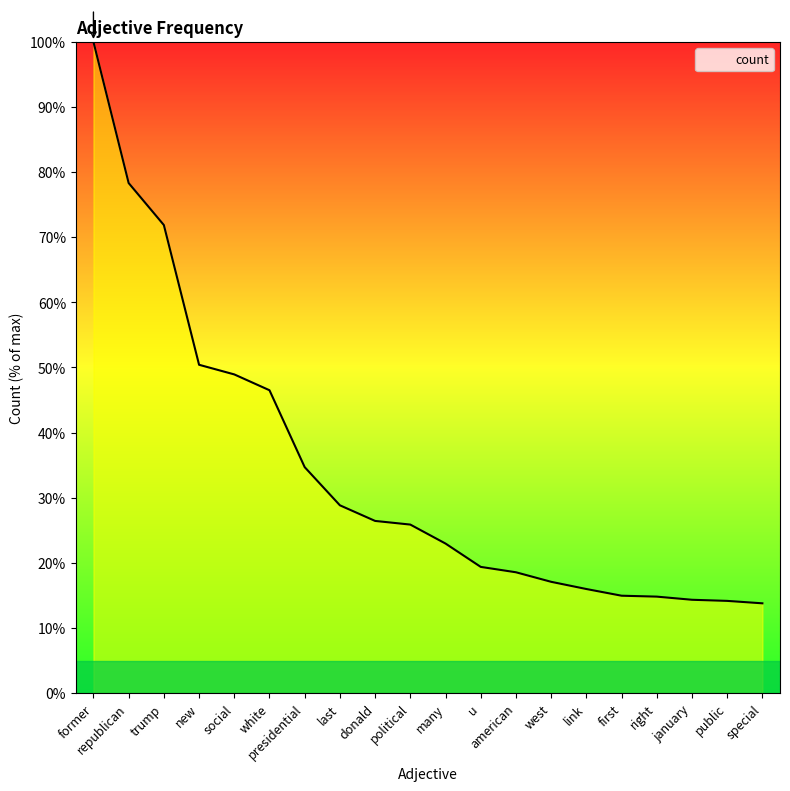

Read the value at link.

16.0